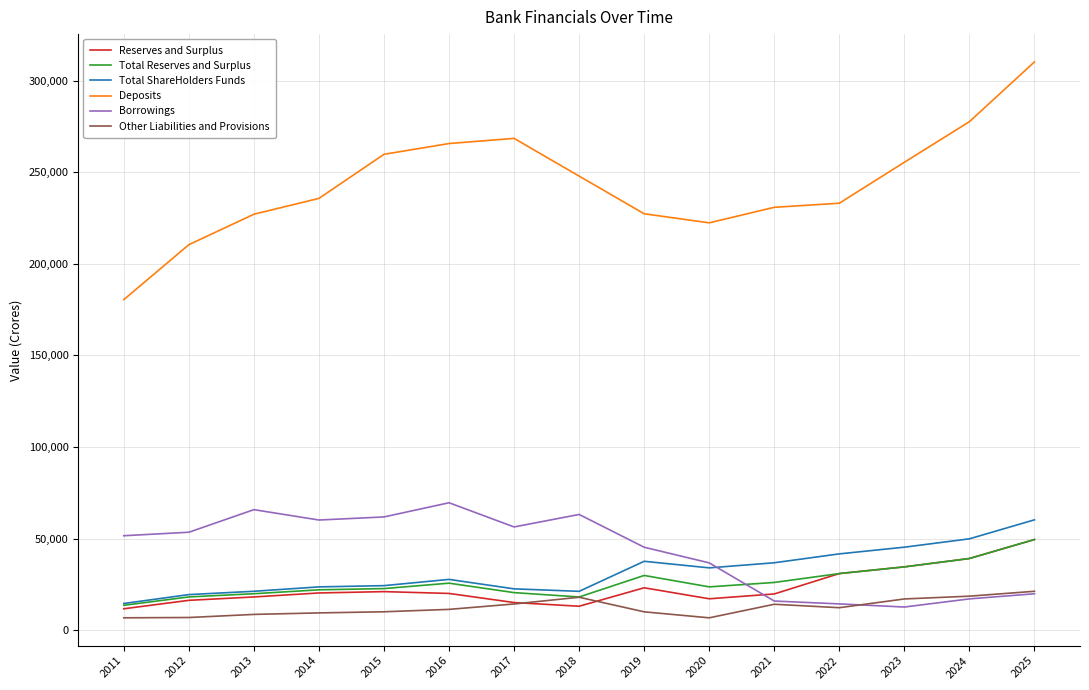

True or false: Total ShareHolders Funds has a value of 34024.4 at 2020.

True